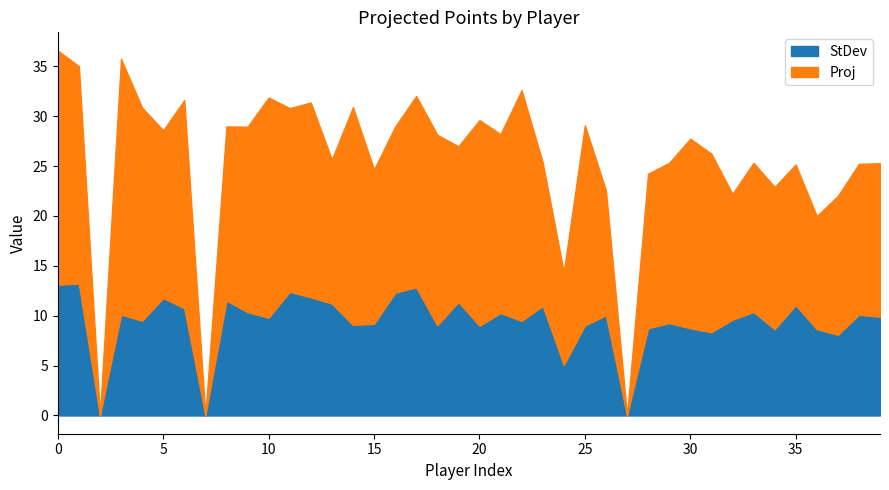

What is the greatest value displayed?

25.6